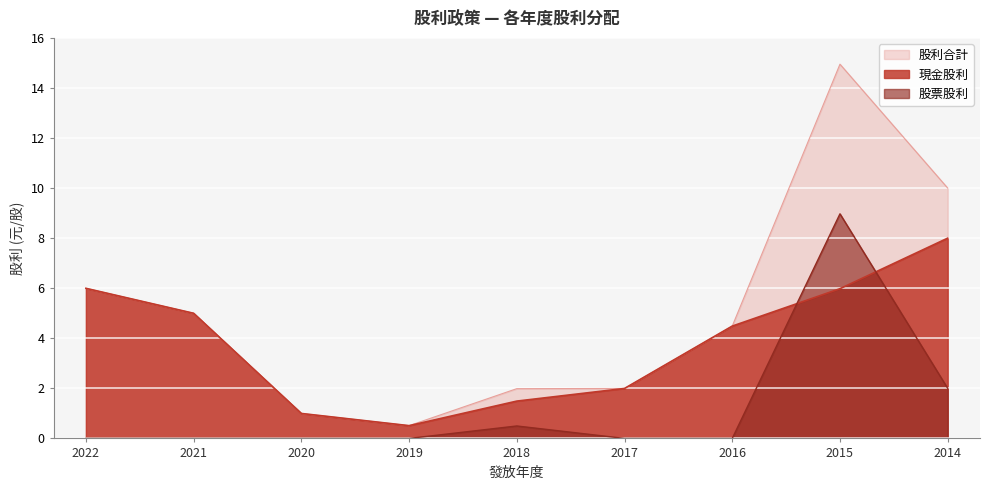

True or false: 股利合計 and 股票股利 intersect in this chart.

False